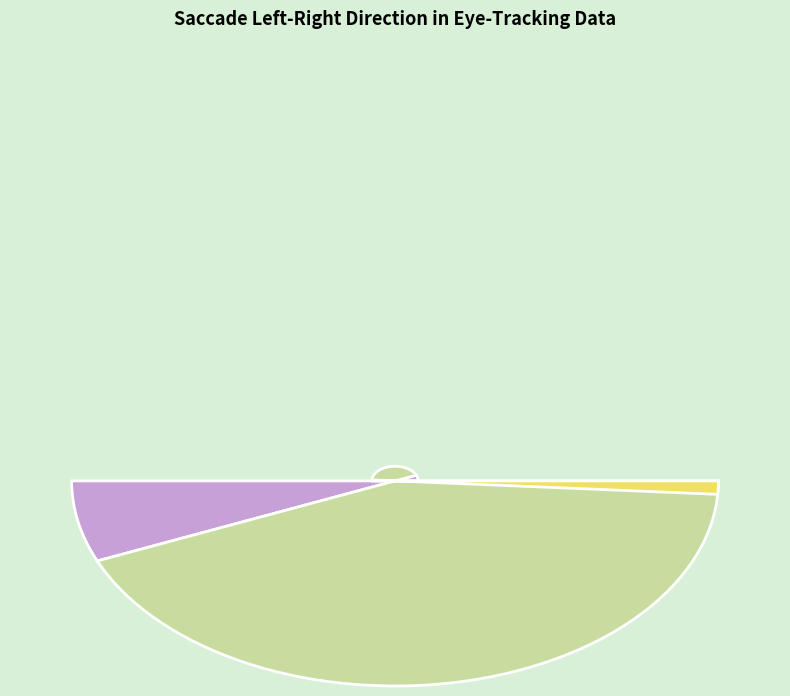

Which slice is the smallest?

Left-Right Saccade (1)